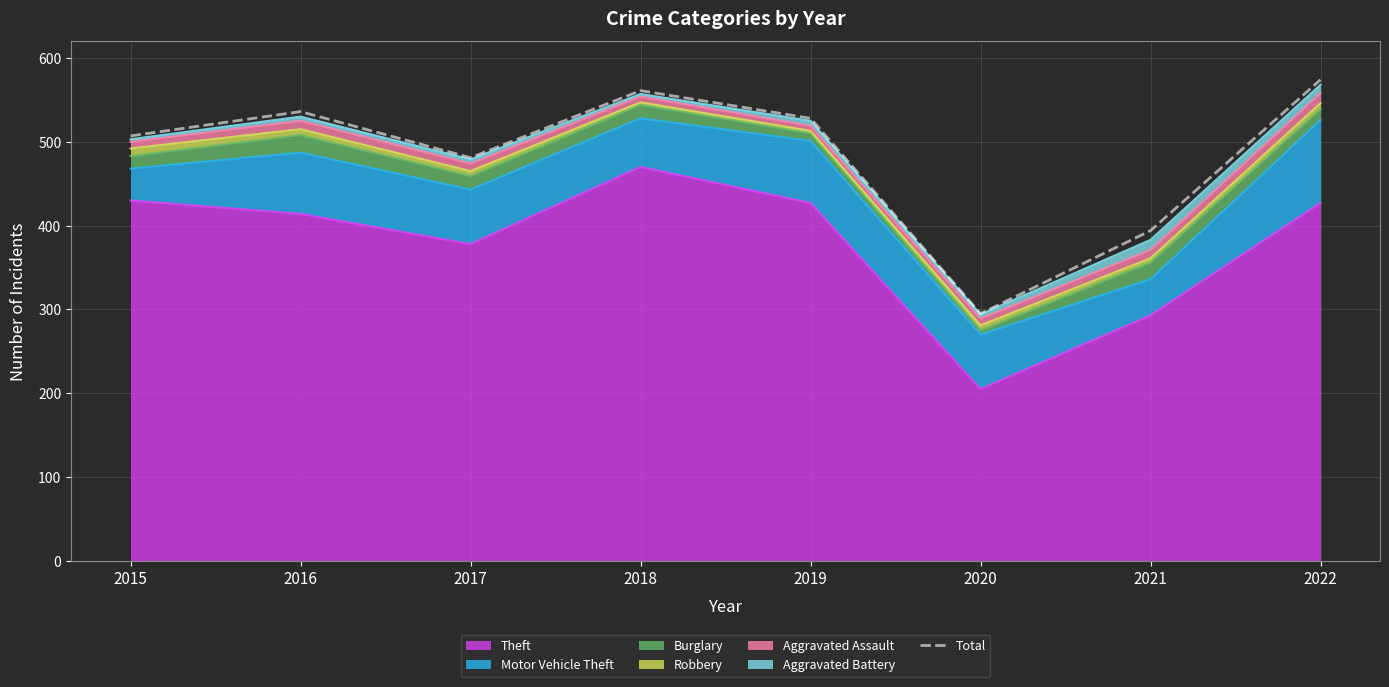

Rank the categories by value from highest to lowest.

2022, 2018, 2016, 2019, 2015, 2017, 2021, 2020